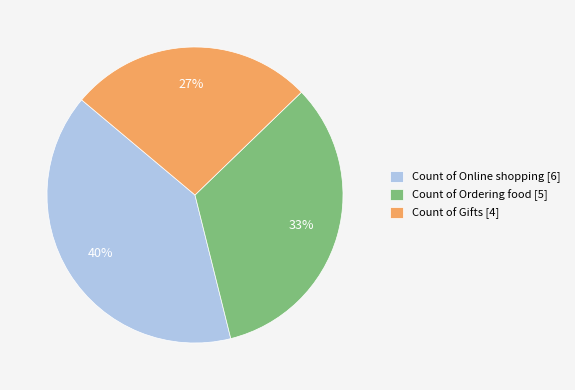

To the nearest percent, what portion does Count of Online shopping represent?

40%